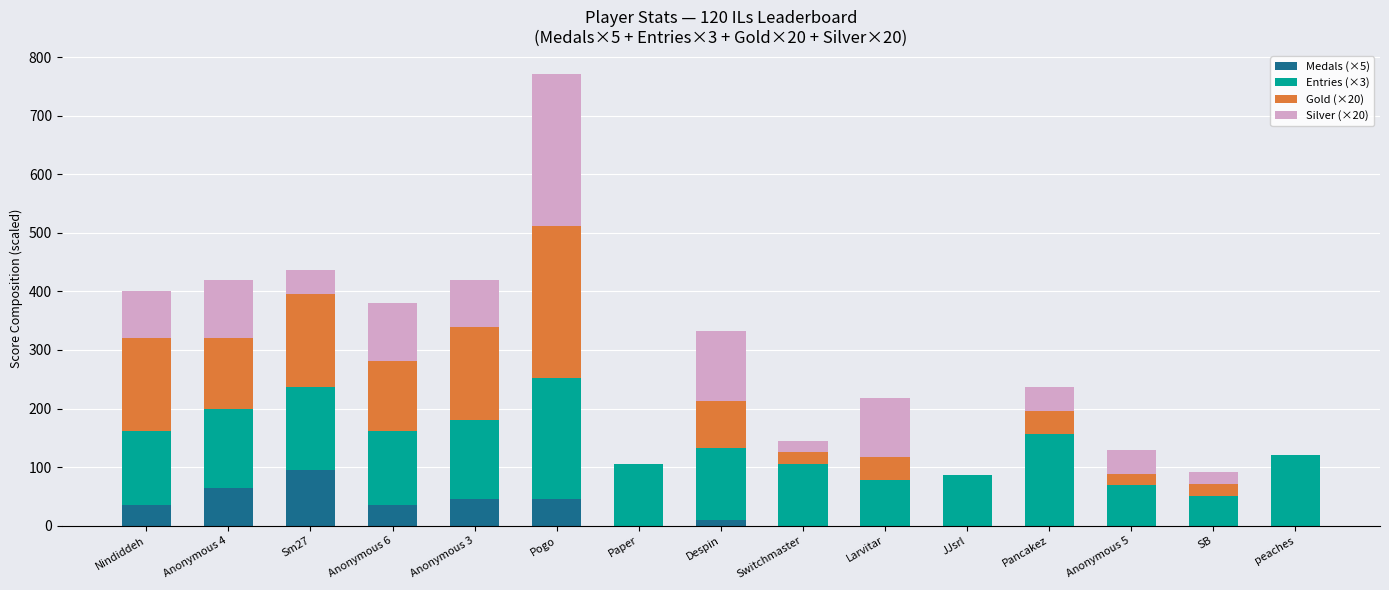

At which category is the sum across all series the highest?

Pogo